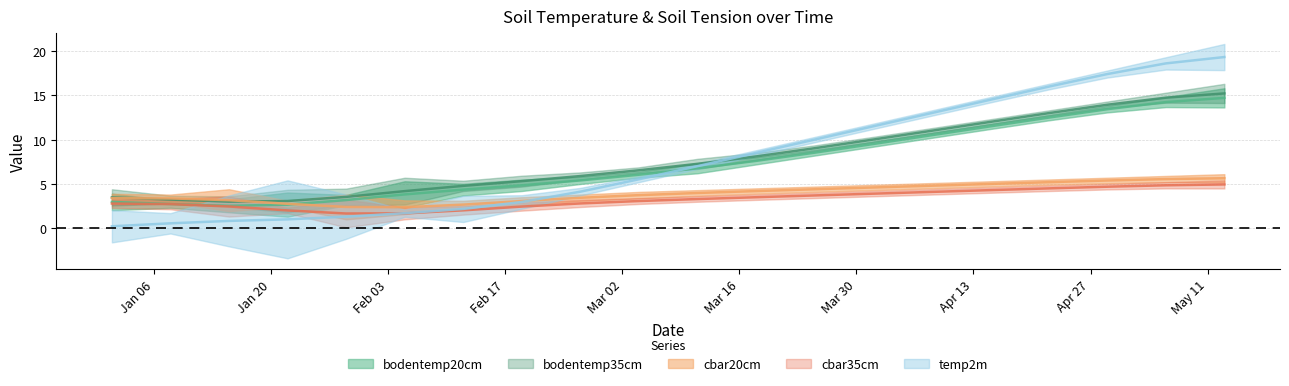

Which category has the highest value in the bodentemp20cm series?

2020-05-13